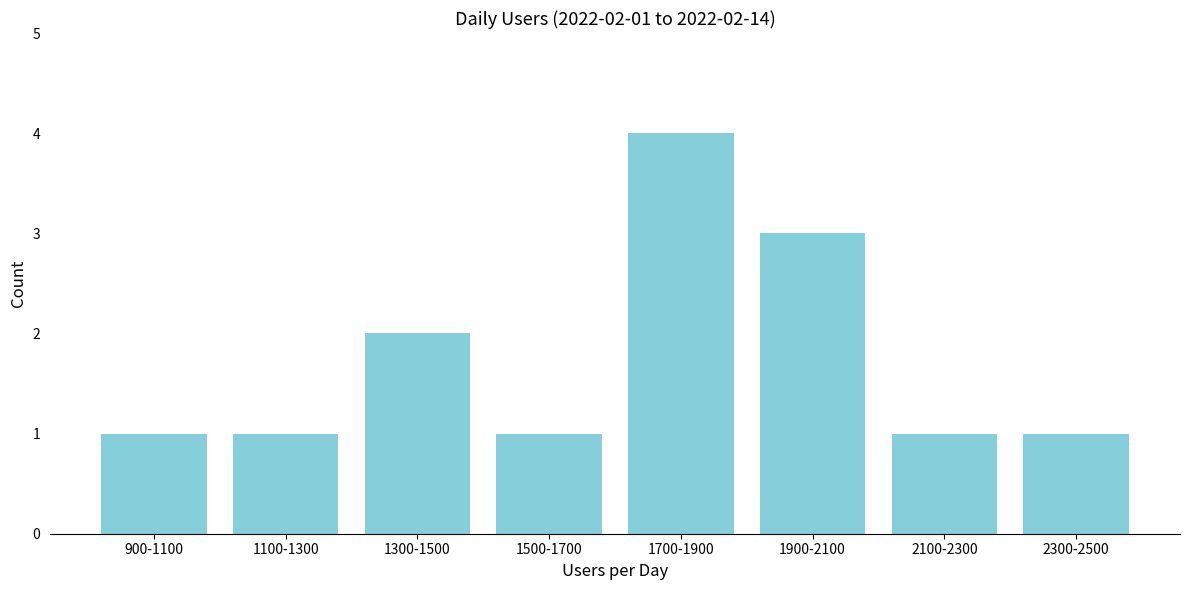

Reading left to right, list all the values displayed in this chart.

1	1	2	1	4	3	1	1